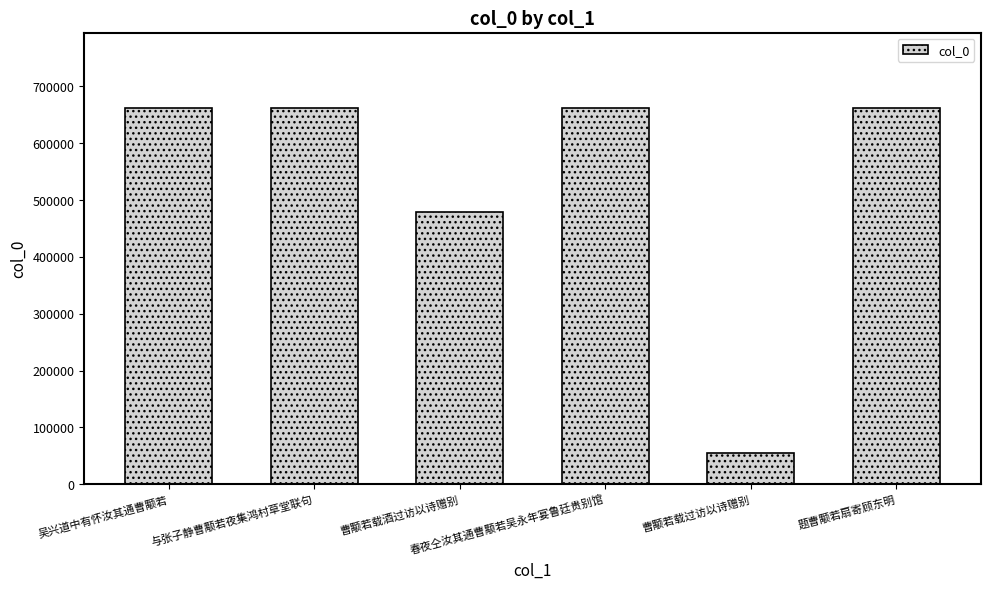

What is the label of the 2nd bar from the left?

与张子静曹颙若夜集鸿村草堂联句